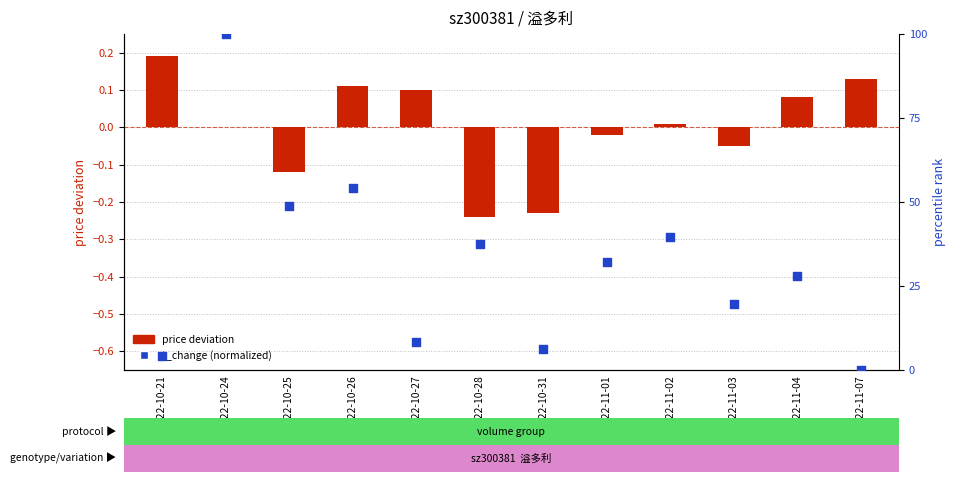

What is the total value across all series at 2022-10-27?

8.4